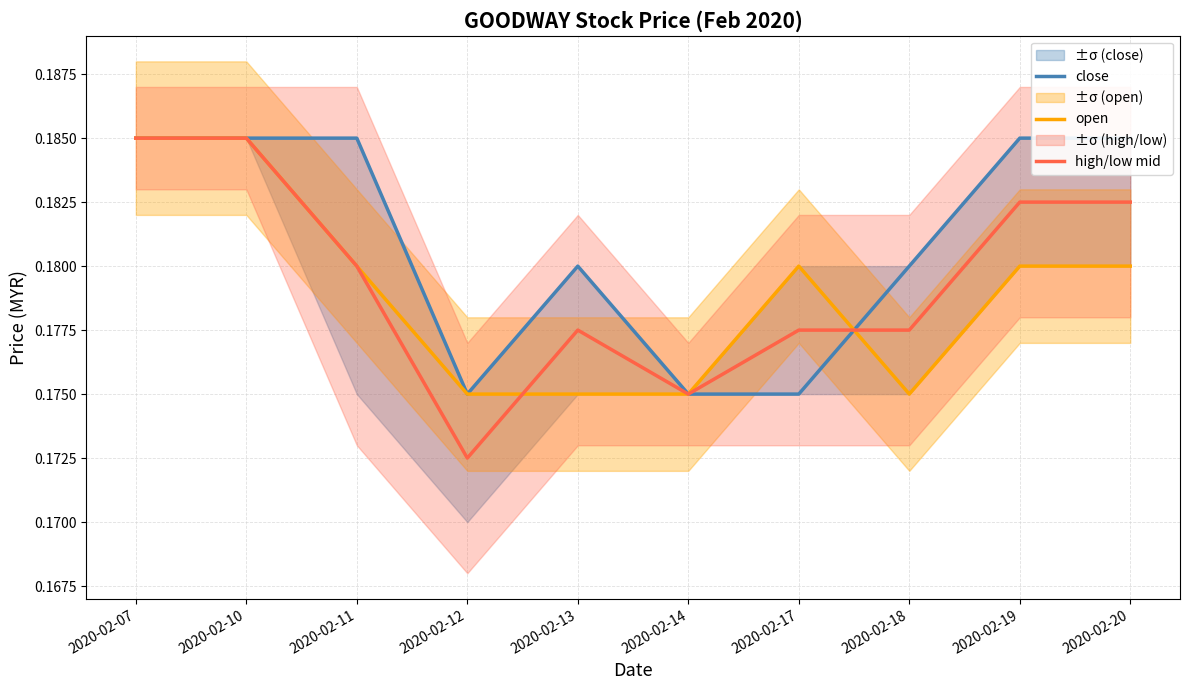

List the series in order of their overall mean, highest first.

close, high/low mid, open